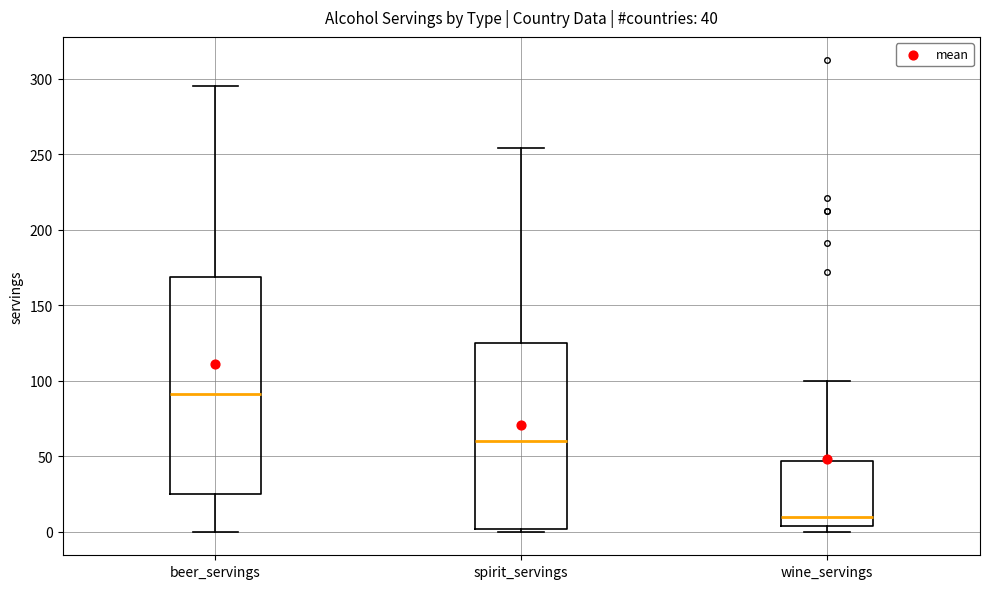

Comparing the boxes themselves (not the whiskers), which one is the tallest?

beer_servings